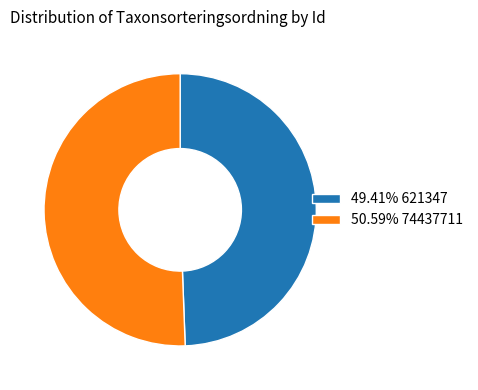

How many slices are in this pie chart?

2